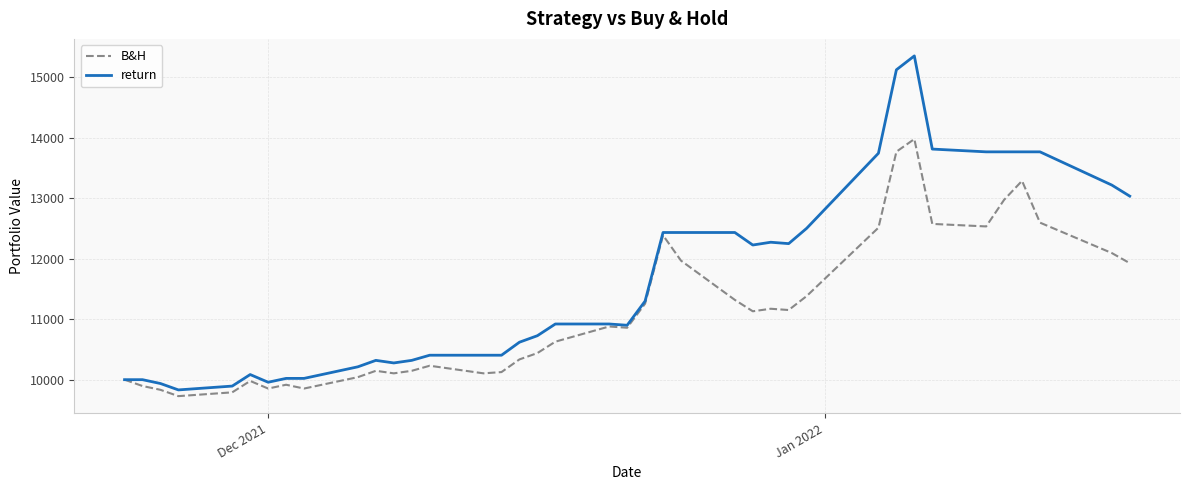

Rank the series by their maximum value, from lowest to highest.

B&H, return